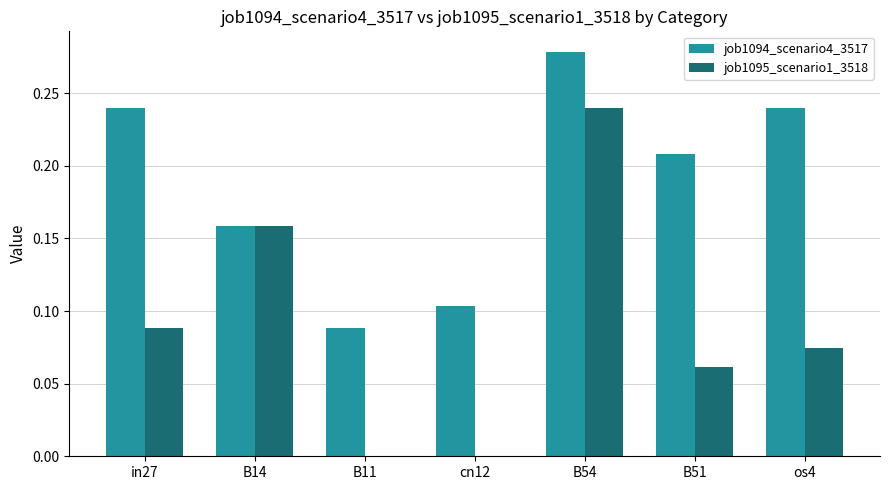

How many data points does each series have?

7